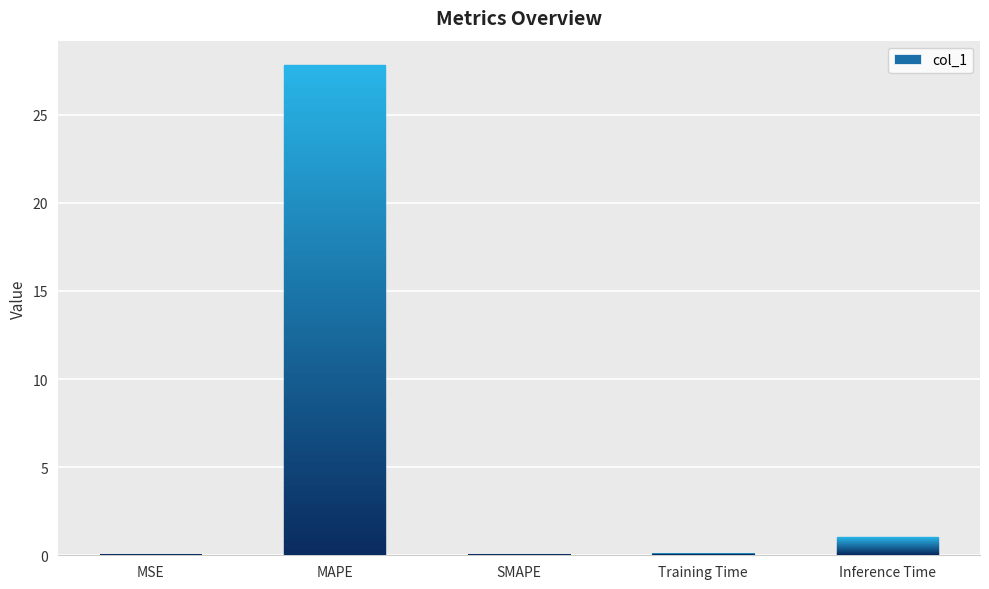

At which label is the value closest to 13?

Inference Time